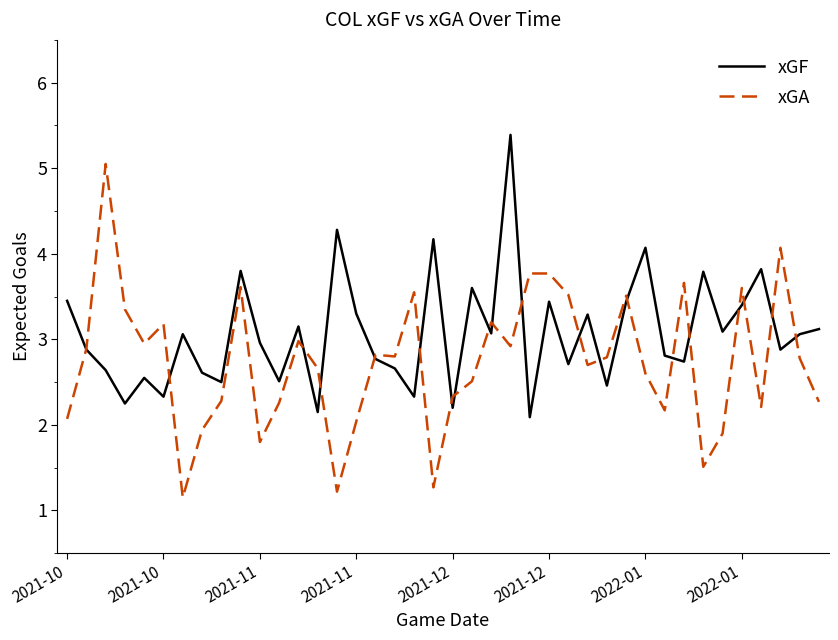

What is the maximum value shown in the chart?

5.4